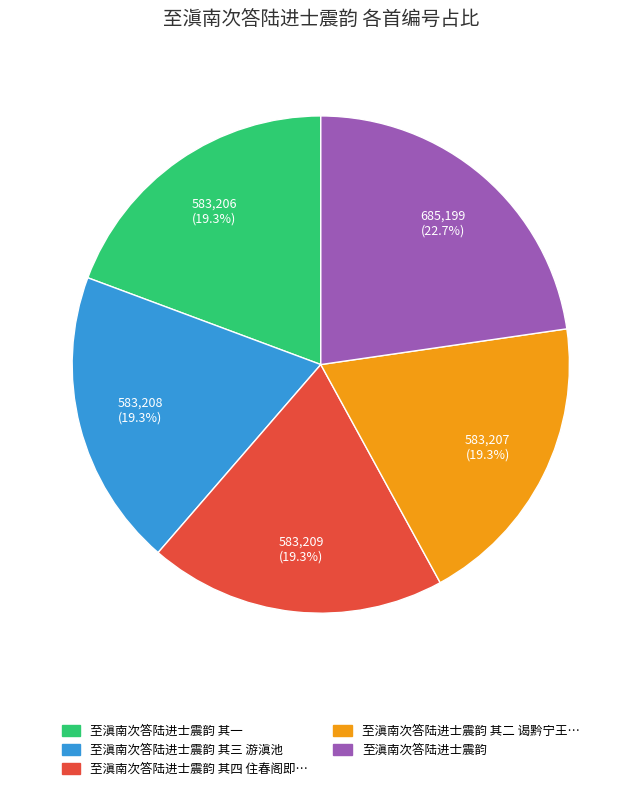

Is there a majority slice in this chart?

No